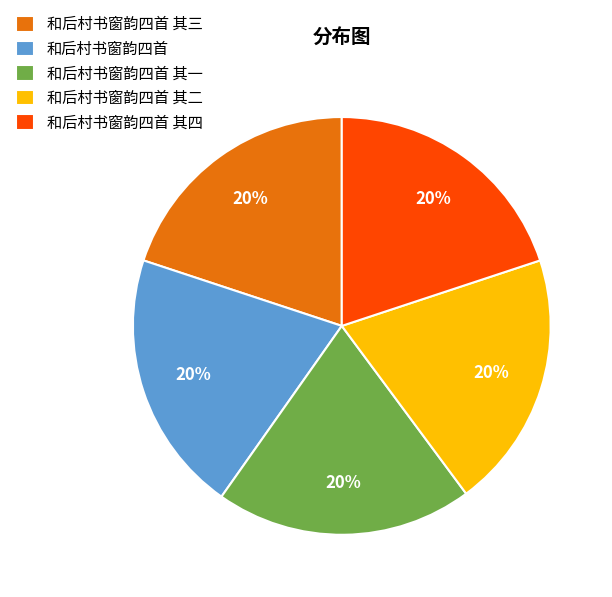

To the nearest percent, what percentage of the pie is 和后村书窗韵四首 其二?

20%